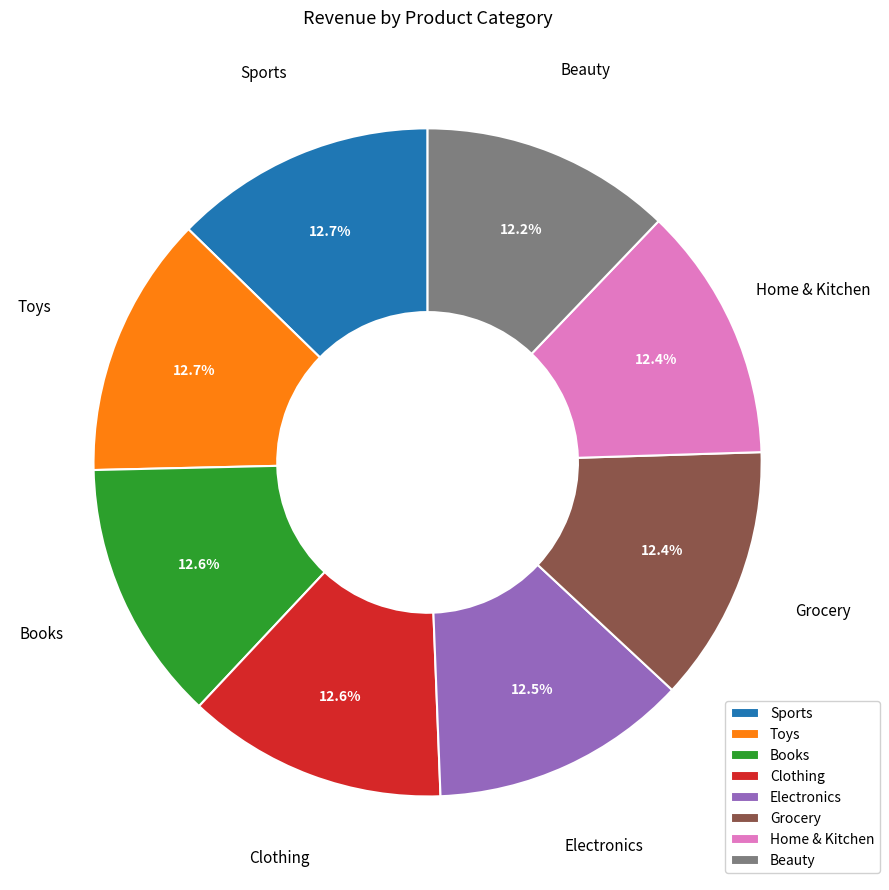

Count the number of slices in the pie.

8